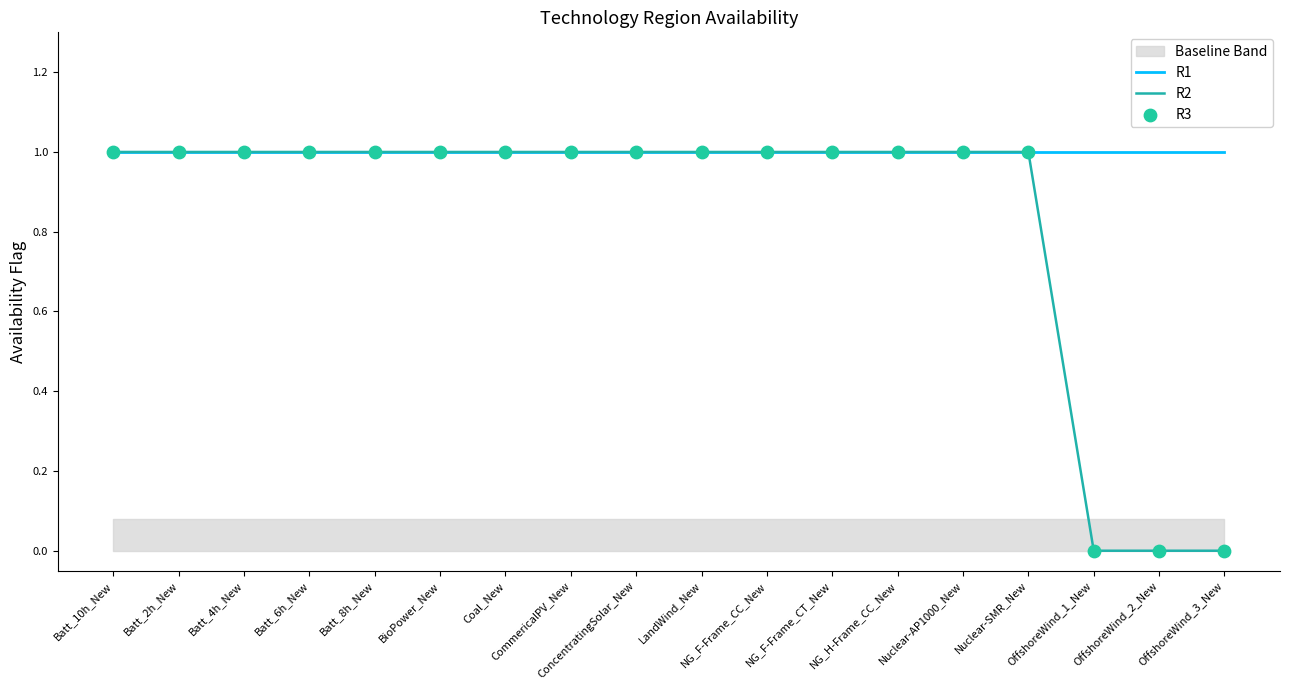

Which series reaches the maximum Y coordinate?

R1